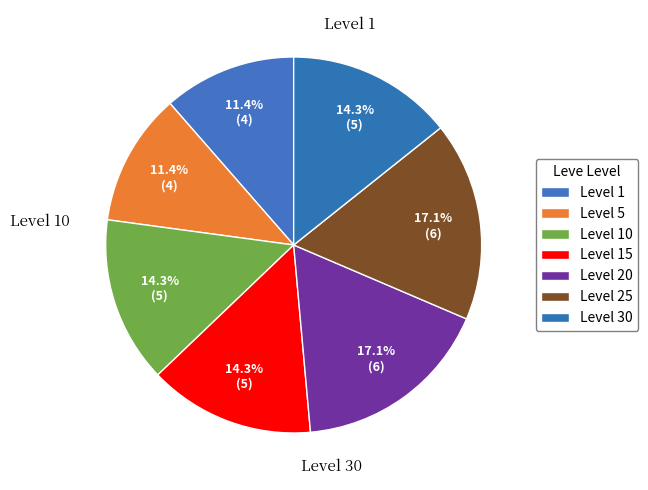

Count the number of slices in the pie.

7